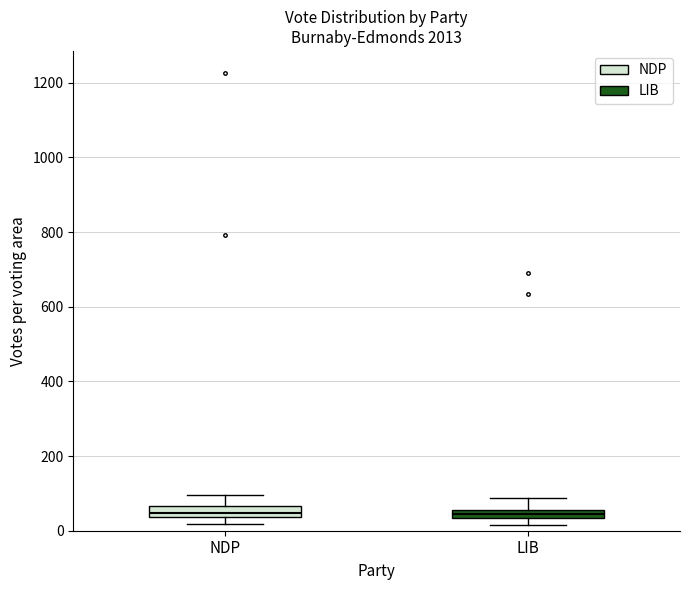

Where is the lower edge of the box for NDP on the y-axis? The values are not printed on the chart, so give them approximately, as read against the axis.

40